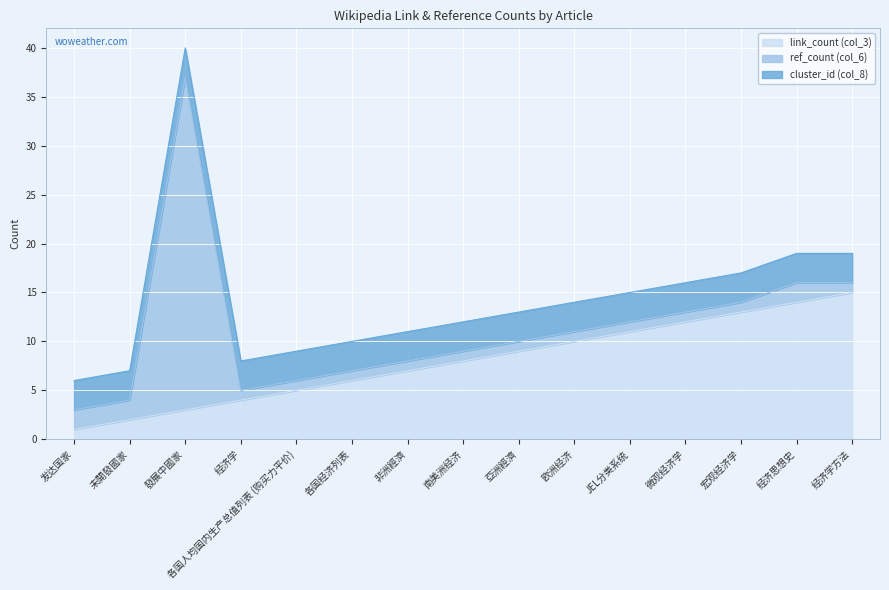

What is the difference between the second highest and minimum values in the link_count (col_3) series?

13